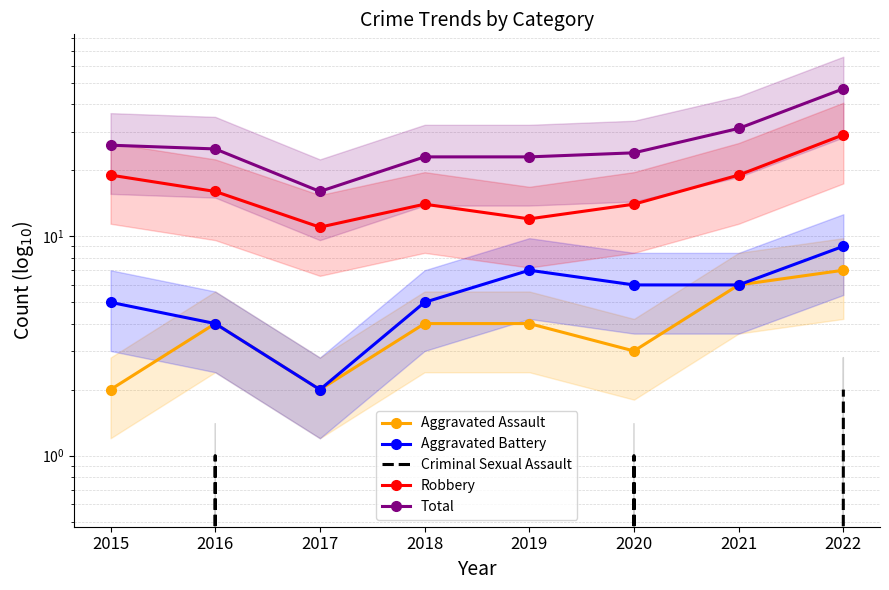

Count the number of categories in the chart.

8